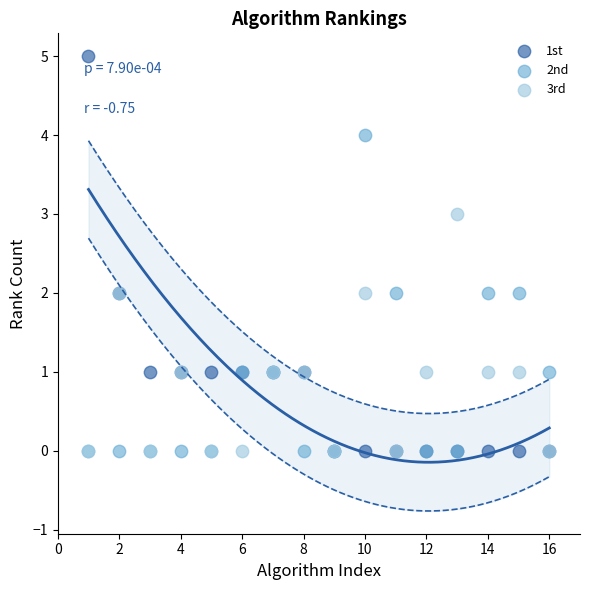

What are all the series names shown in the legend?

1st, 2nd, 3rd